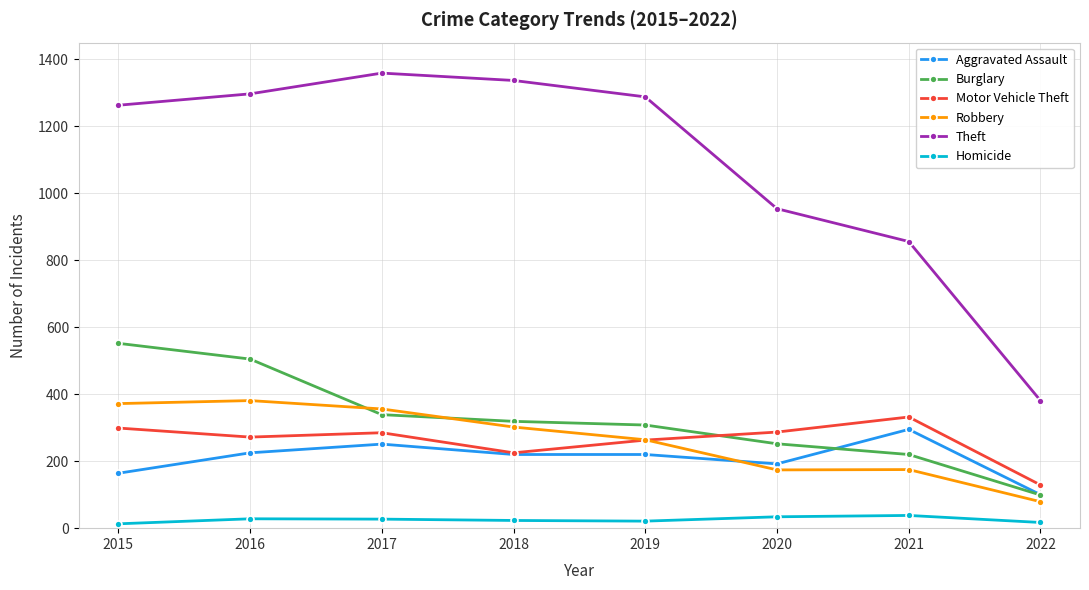

Is the value of Robbery at 2017 greater than the value of Homicide at 2021?

Yes